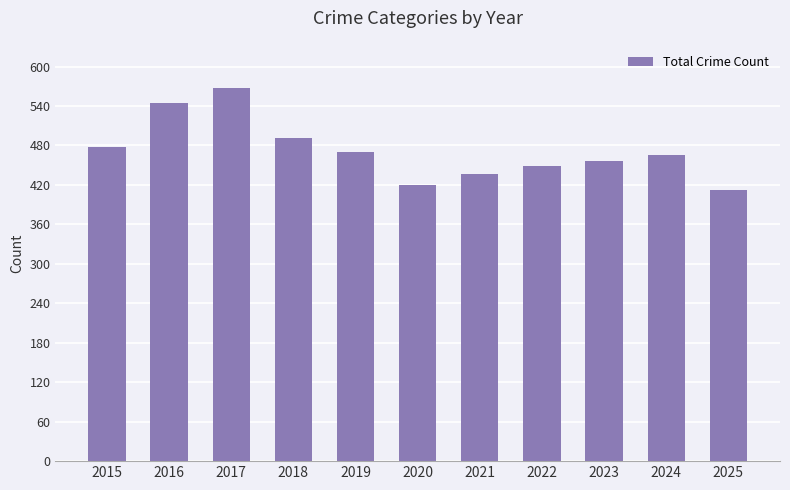

What is the ratio of the value at 2016 to the value at 2024?

1.2